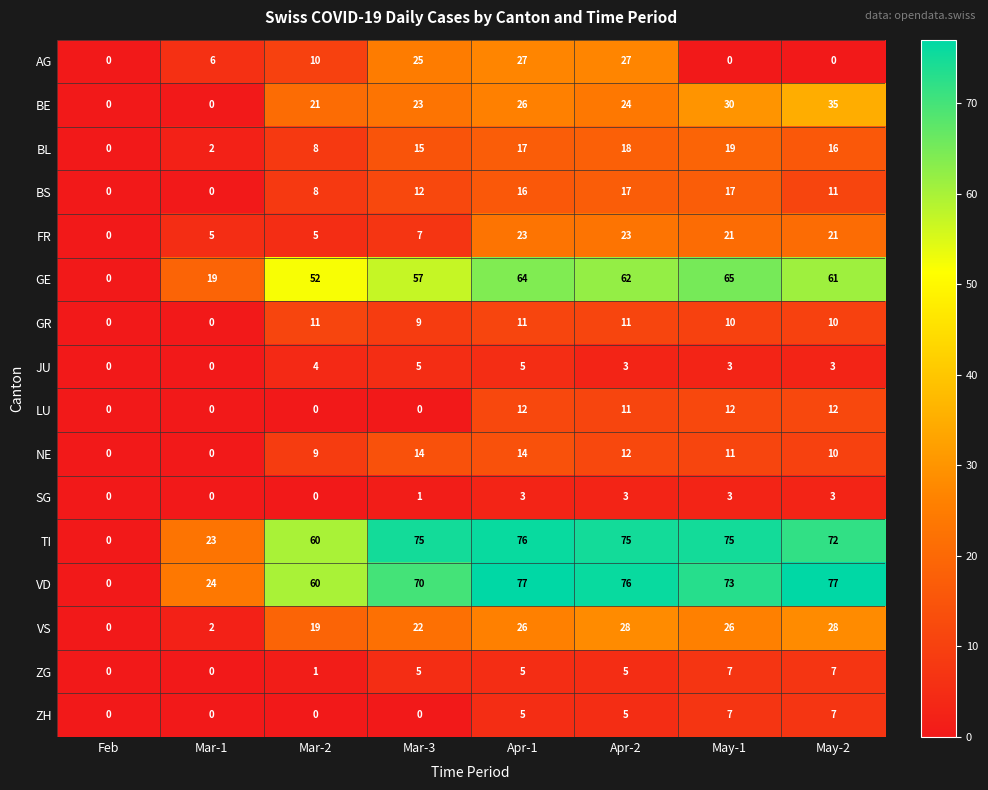

At how many categories does at least one series exceed 27?

6